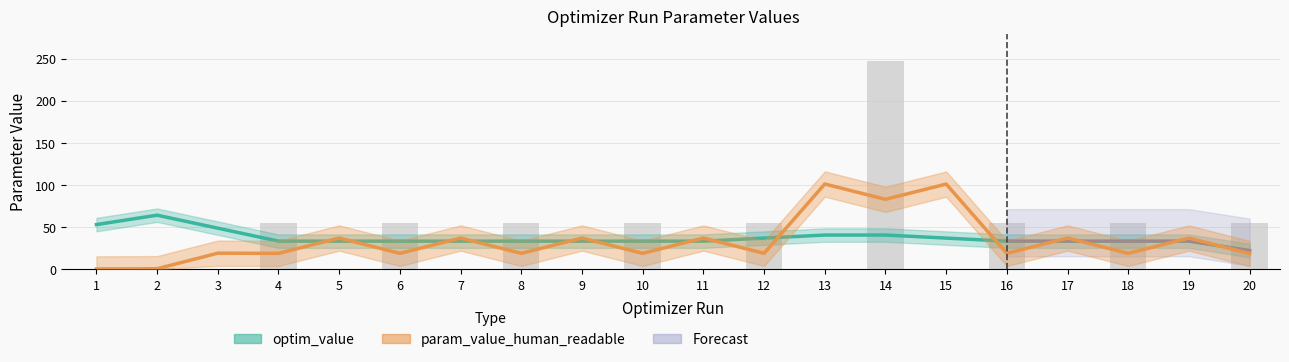

True or false: the data shows 81.4 at 12.

False